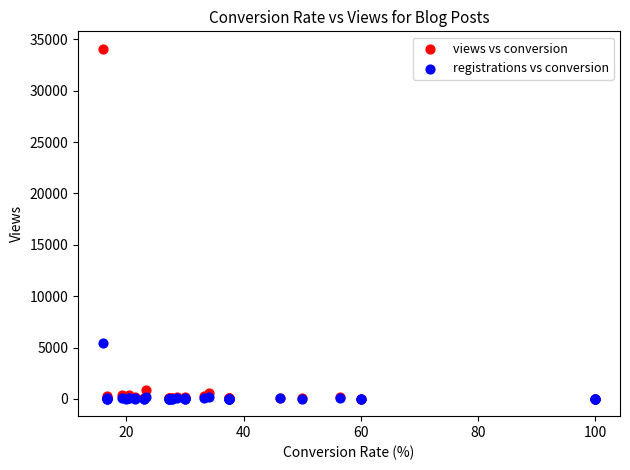

In the views vs conversion series, what Y value is closest to 17045?

868